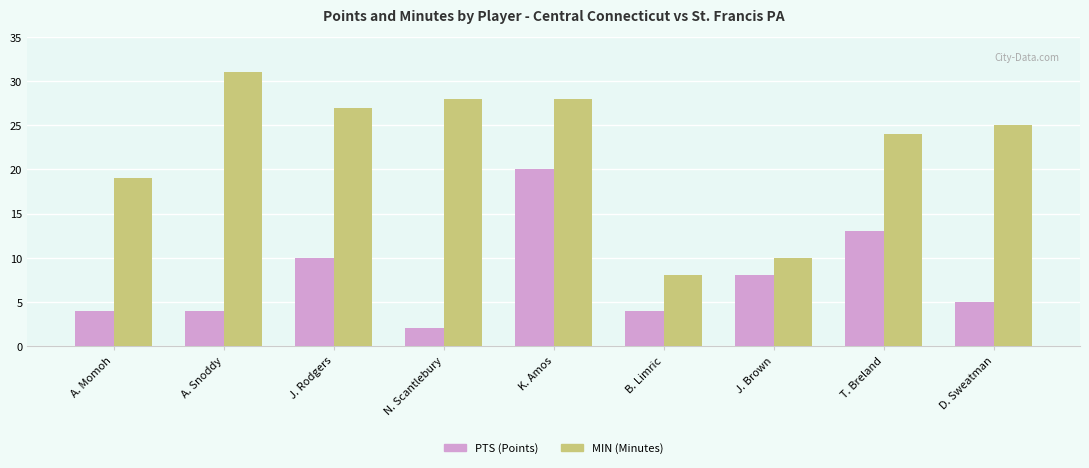

What is the spread (max minus min) of values at A. Snoddy?

27